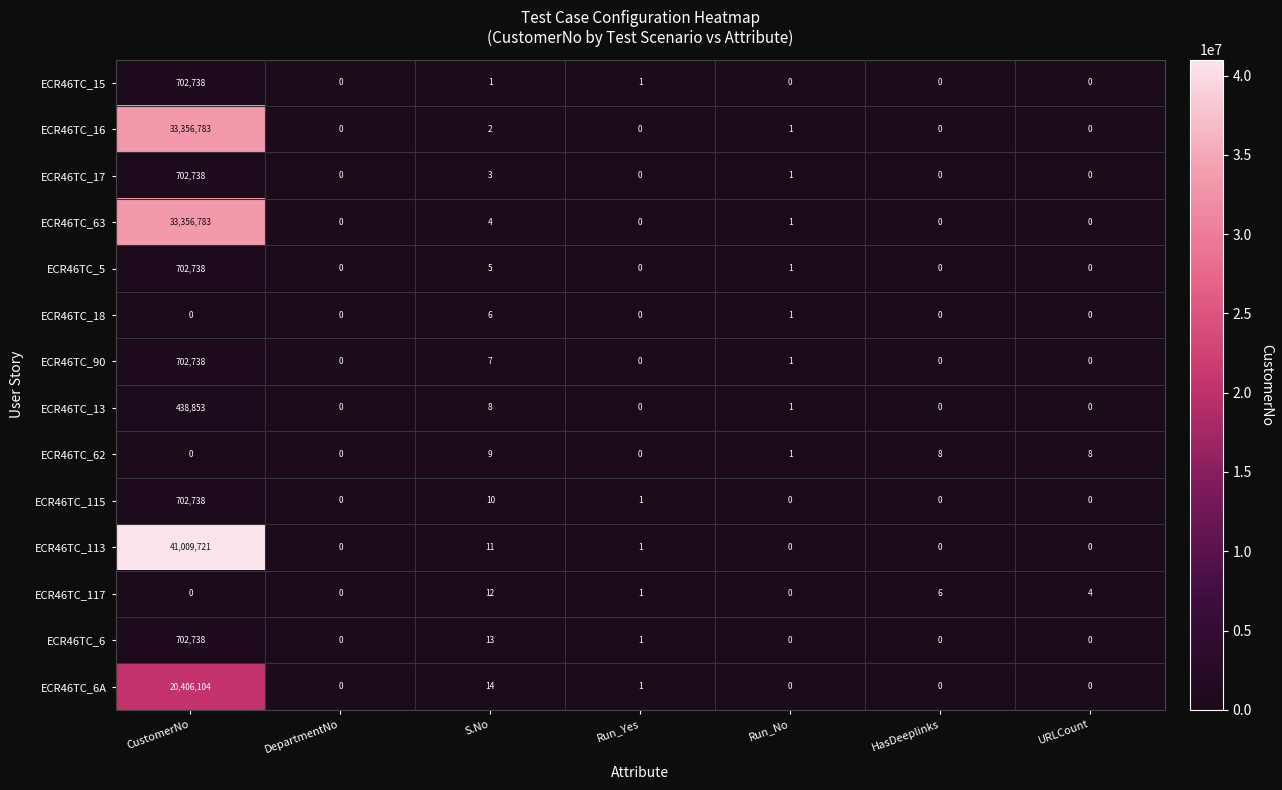

What is the total value across all series at CustomerNo?

132784672